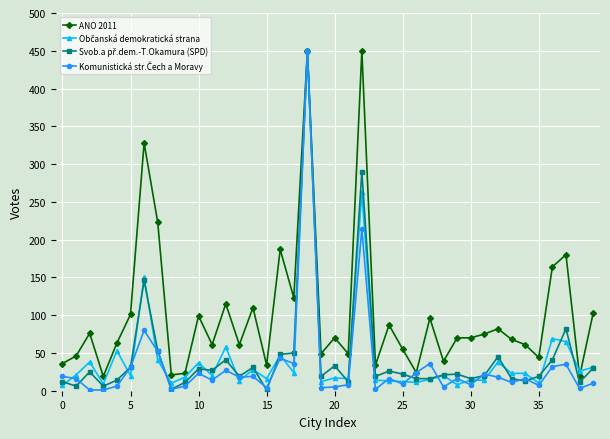

Which series has the largest total across all categories?

ANO 2011